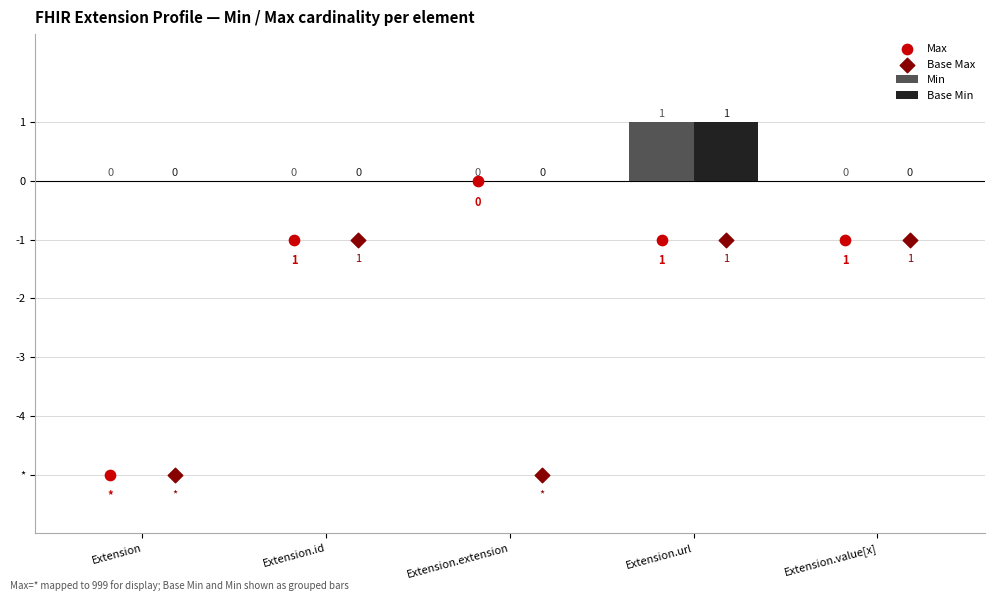

What is the total value across all series at Extension?

-10